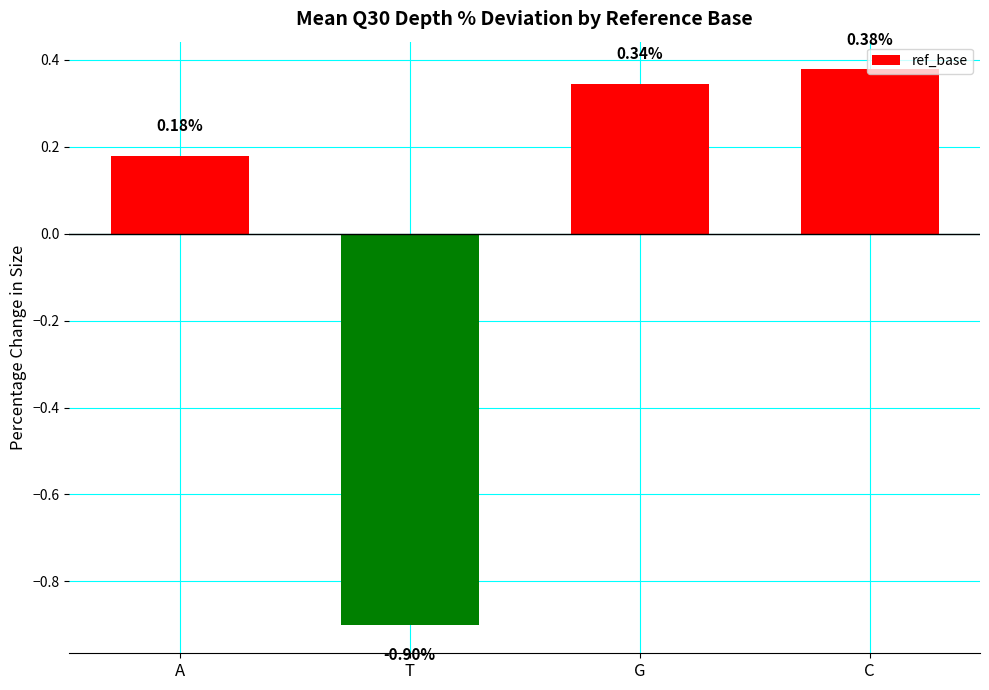

List the labels in order of value, largest first.

C, G, A, T